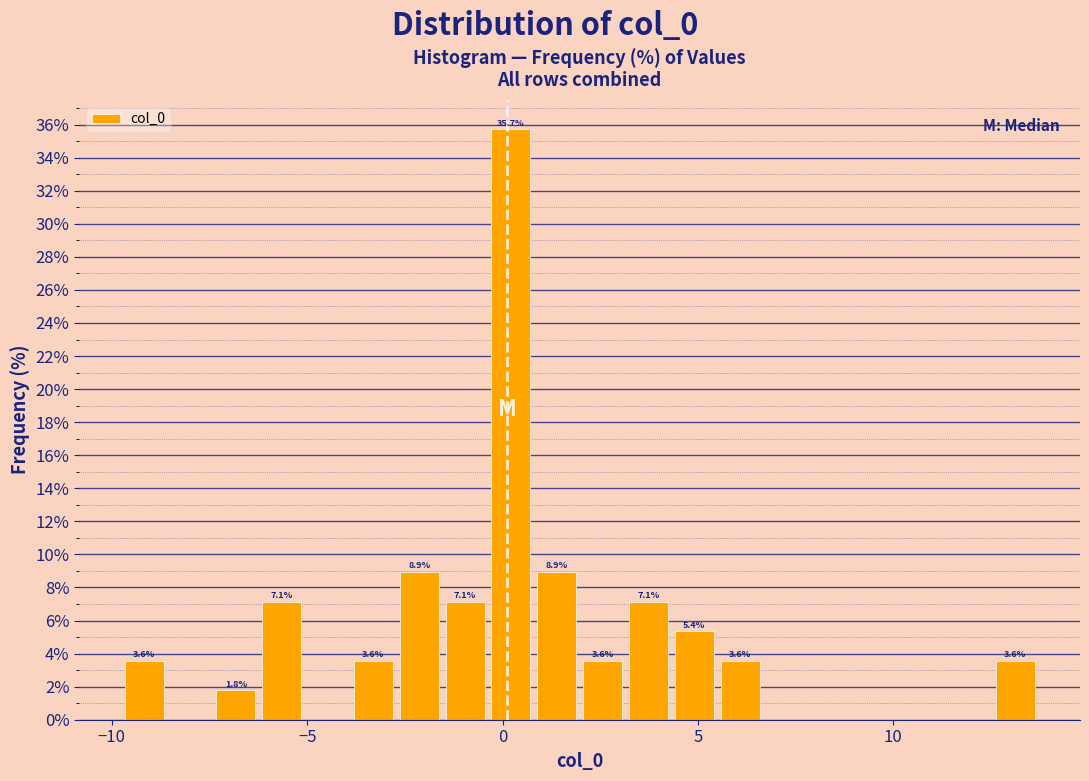

Read against the x-axis, roughly where is the centre of the tallest bar?

0.0